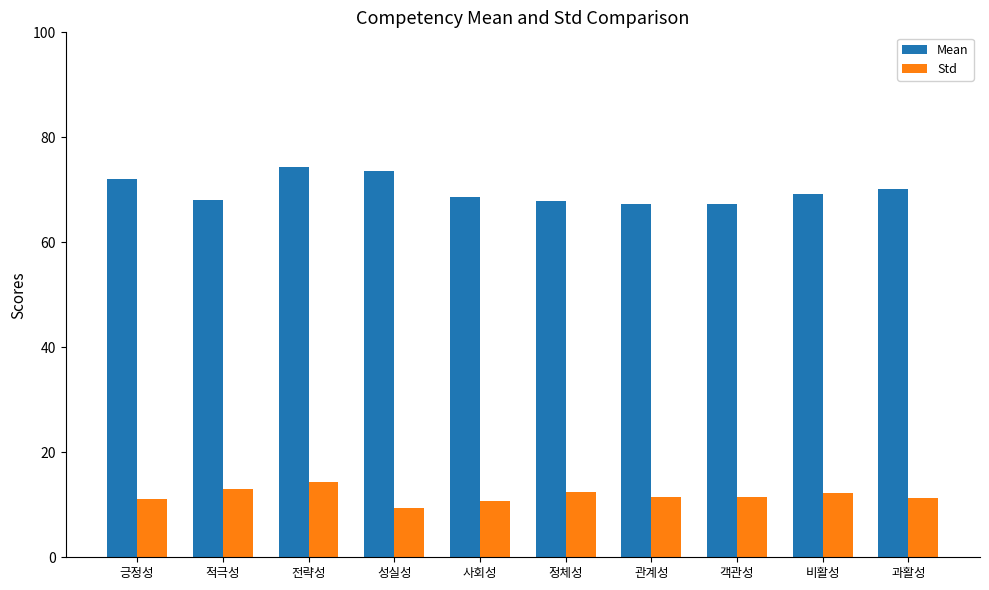

What is the minimum value shown in the chart?

9.4